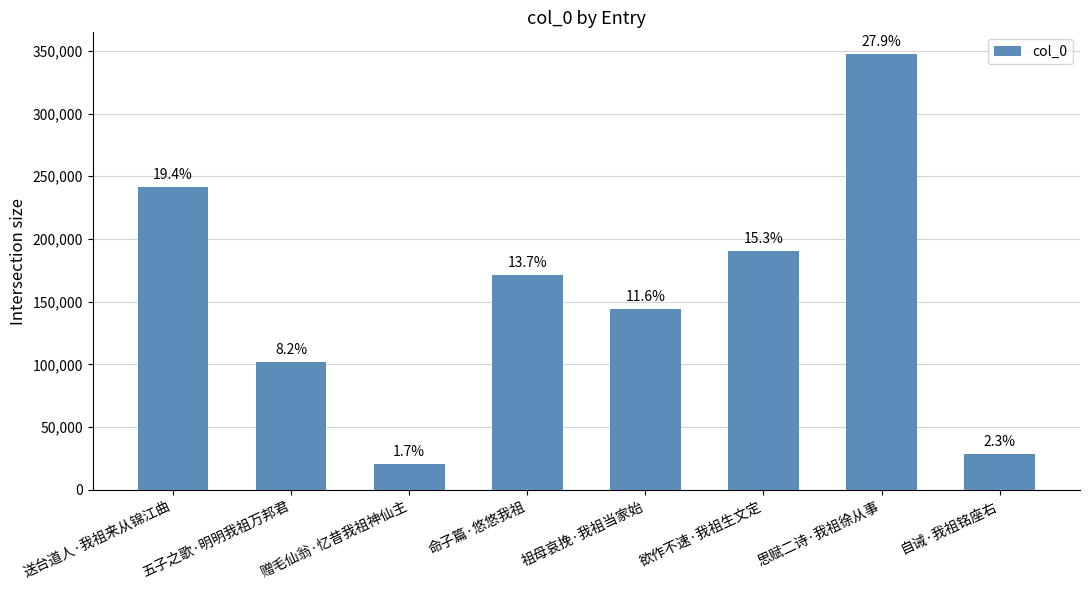

How many bars are there in total?

8